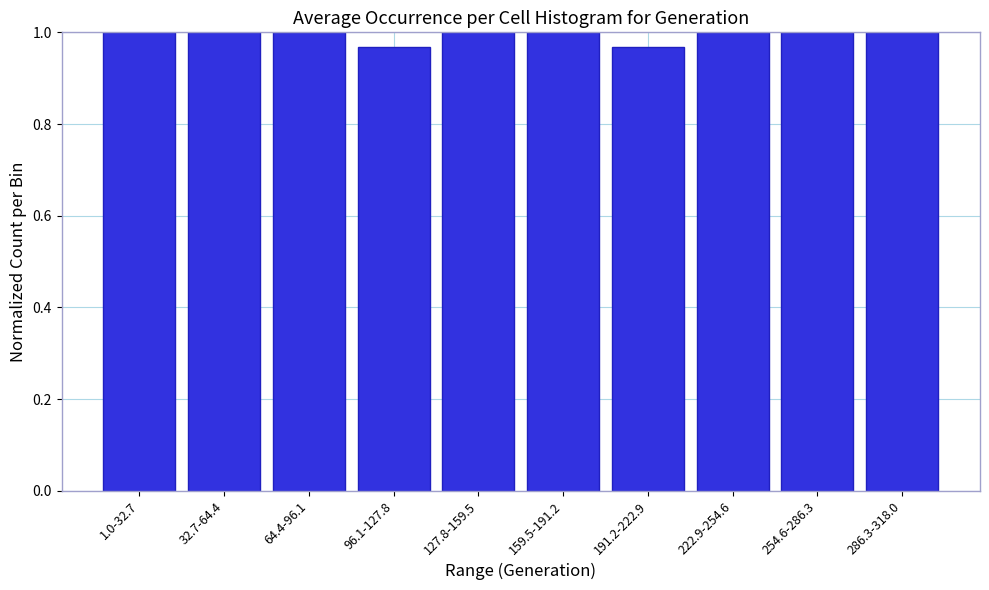

What position from the right is 191.2-222.9?

4